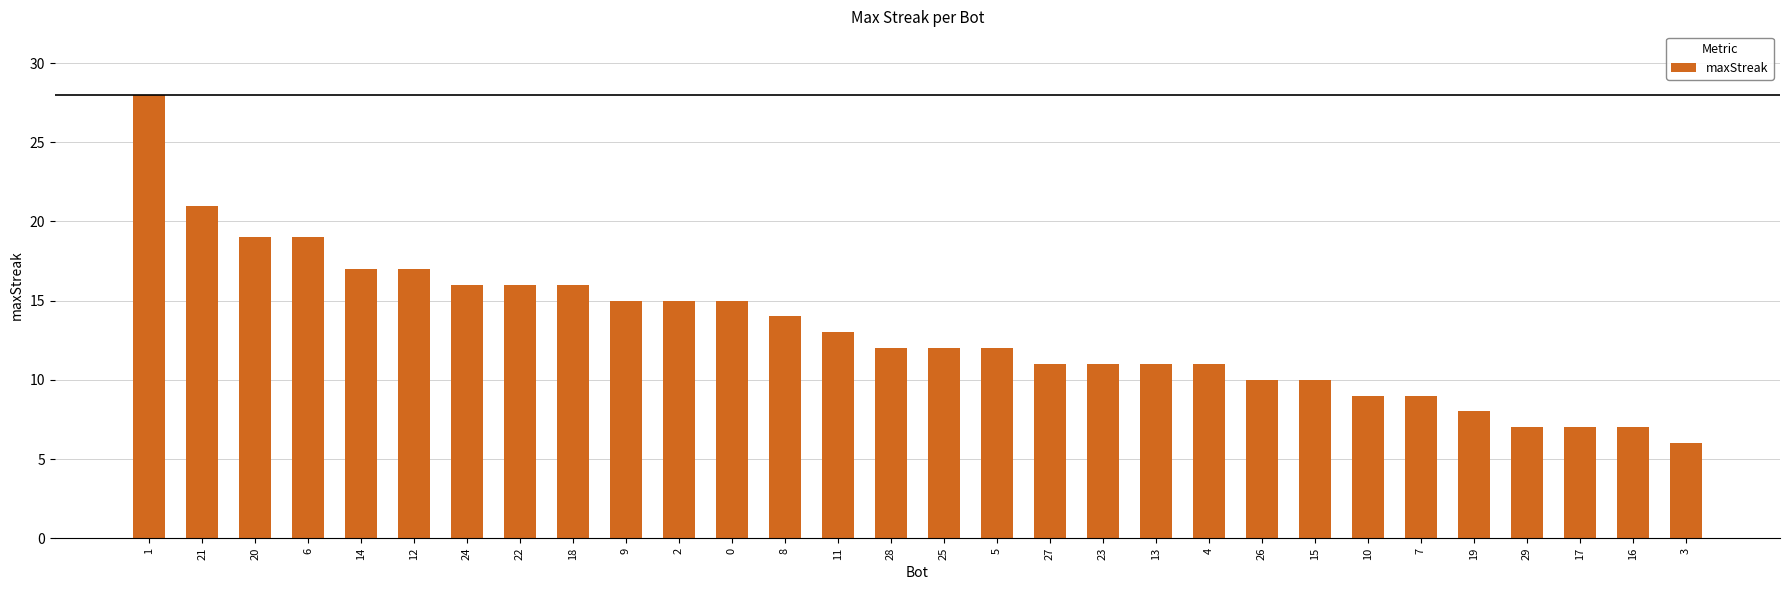

What is the value of the 20th bar from the left?

11